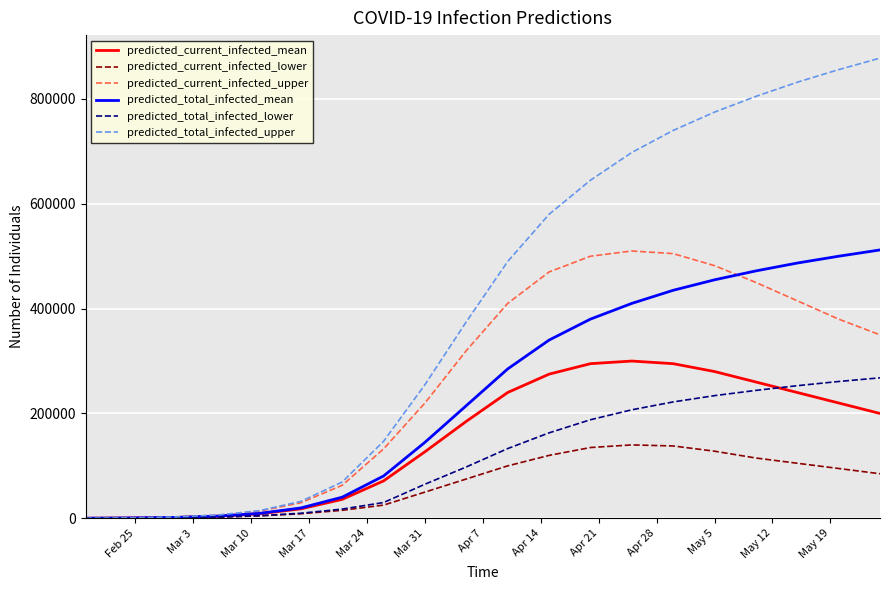

What are all the series names shown in the legend?

predicted_current_infected_mean, predicted_current_infected_lower, predicted_current_infected_upper, predicted_total_infected_mean, predicted_total_infected_lower, predicted_total_infected_upper